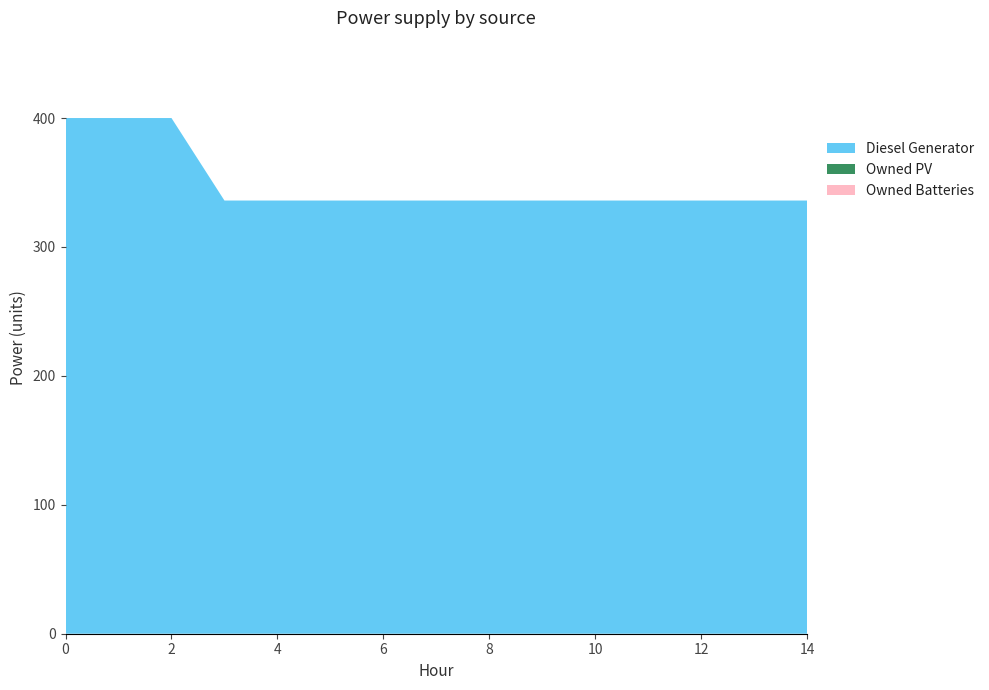

Reading left to right, list all the values displayed in this chart.

Diesel Generator: 0=400	1=400	2=400	3=336	4=336	5=336	6=336	7=336	8=336	9=336	10=336	11=336	12=336	13=336	14=336
Owned PV: 0=0	1=0	2=0	3=0	4=0	5=0	6=0	7=0	8=0	9=0	10=0	11=0	12=0	13=0	14=0
Owned Batteries: 0=0	1=0	2=0	3=0	4=0	5=0	6=0	7=0	8=0	9=0	10=0	11=0	12=0	13=0	14=0